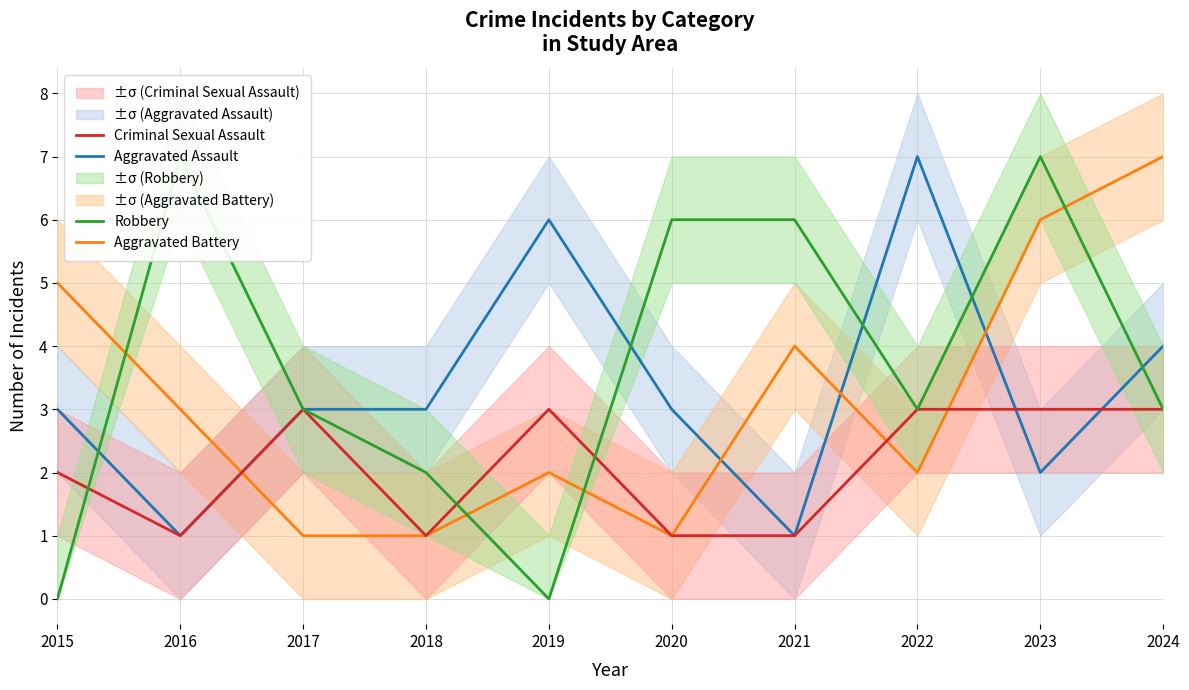

Reading right to left, extract all data points from this chart.

Aggravated Assault: 2024=4	2023=2	2022=7	2021=1	2020=3	2019=6	2018=3	2017=3	2016=1	2015=3
Aggravated Battery: 2024=7	2023=6	2022=2	2021=4	2020=1	2019=2	2018=1	2017=1	2016=3	2015=5
Criminal Sexual Assault: 2024=3	2023=3	2022=3	2021=1	2020=1	2019=3	2018=1	2017=3	2016=1	2015=2
Robbery: 2024=3	2023=7	2022=3	2021=6	2020=6	2019=0	2018=2	2017=3	2016=7	2015=0